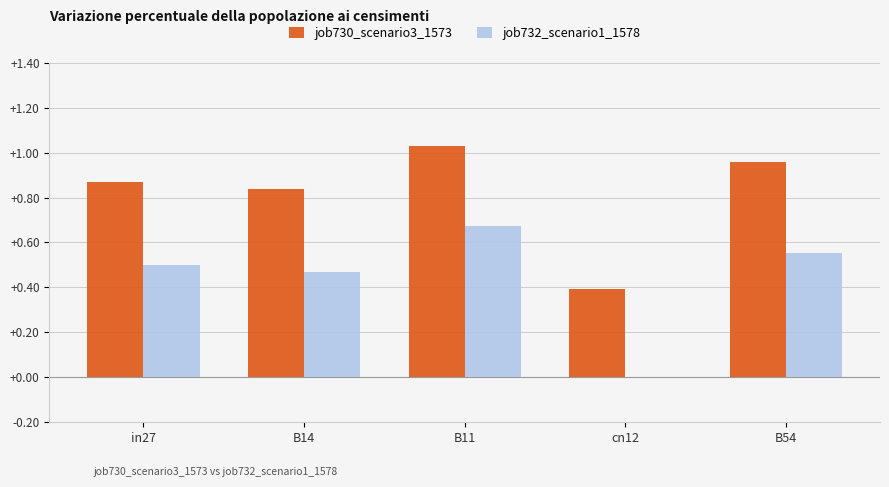

The job732_scenario1_1578 series shows 0.3 at B54. True or false?

False